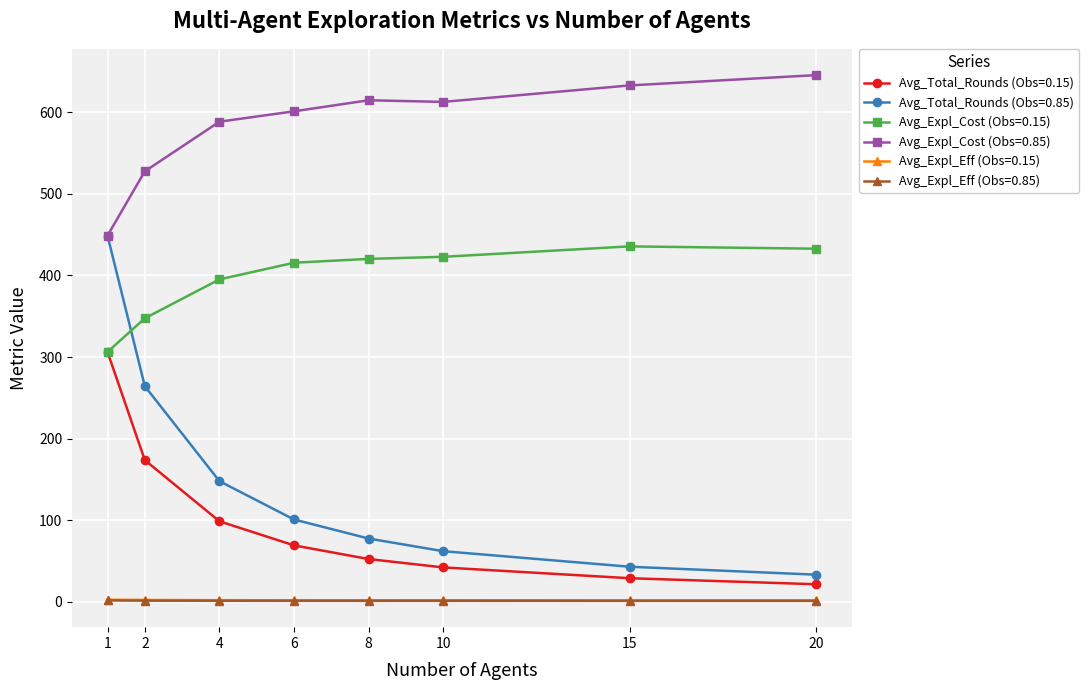

Which series has the largest range (max minus min)?

Avg_Total_Rounds (Obs=0.85)